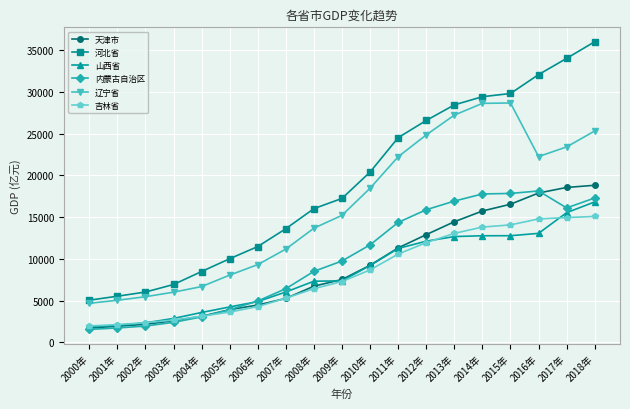

True or false: 天津市 and 辽宁省 intersect in this chart.

False